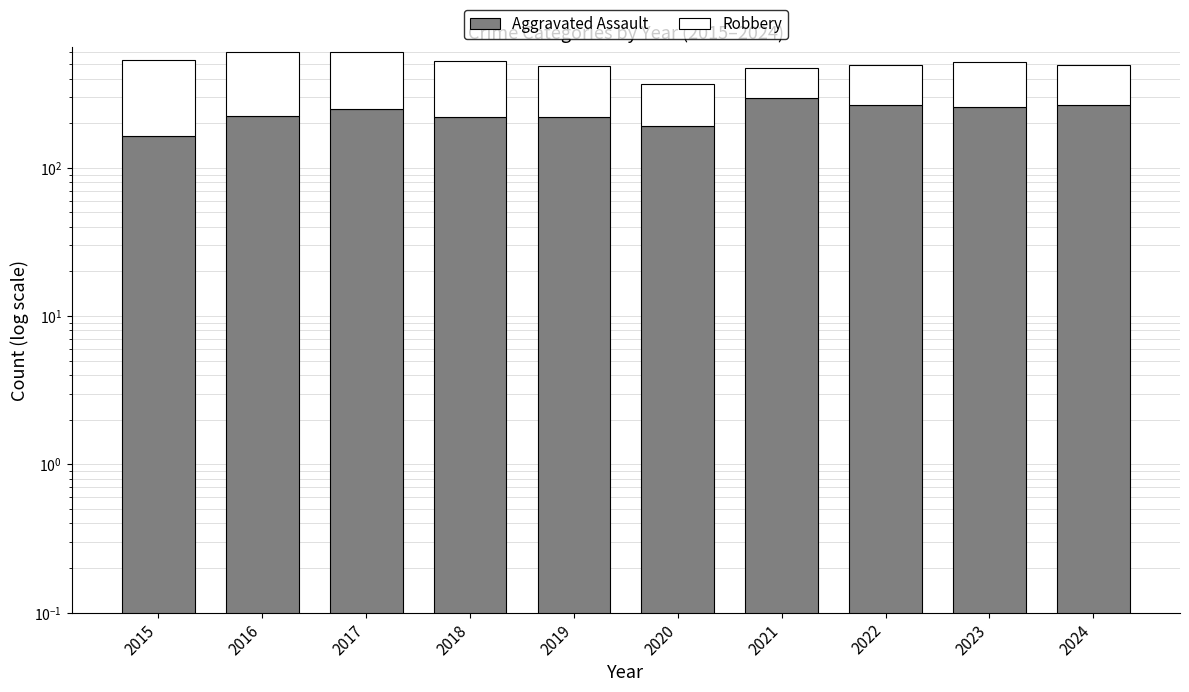

Which series changed the most between 2018 and 2024?

Robbery